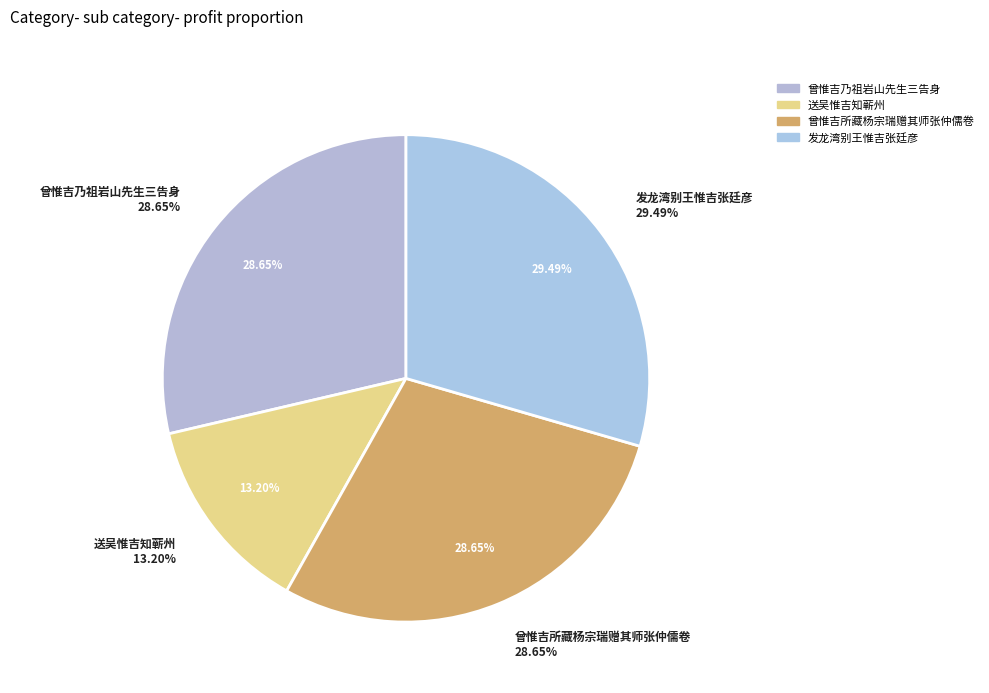

To the nearest percent, what is the difference between the 发龙湾别王惟吉张廷彦 and 曾惟吉乃祖岩山先生三告身 slice percentages?

1%